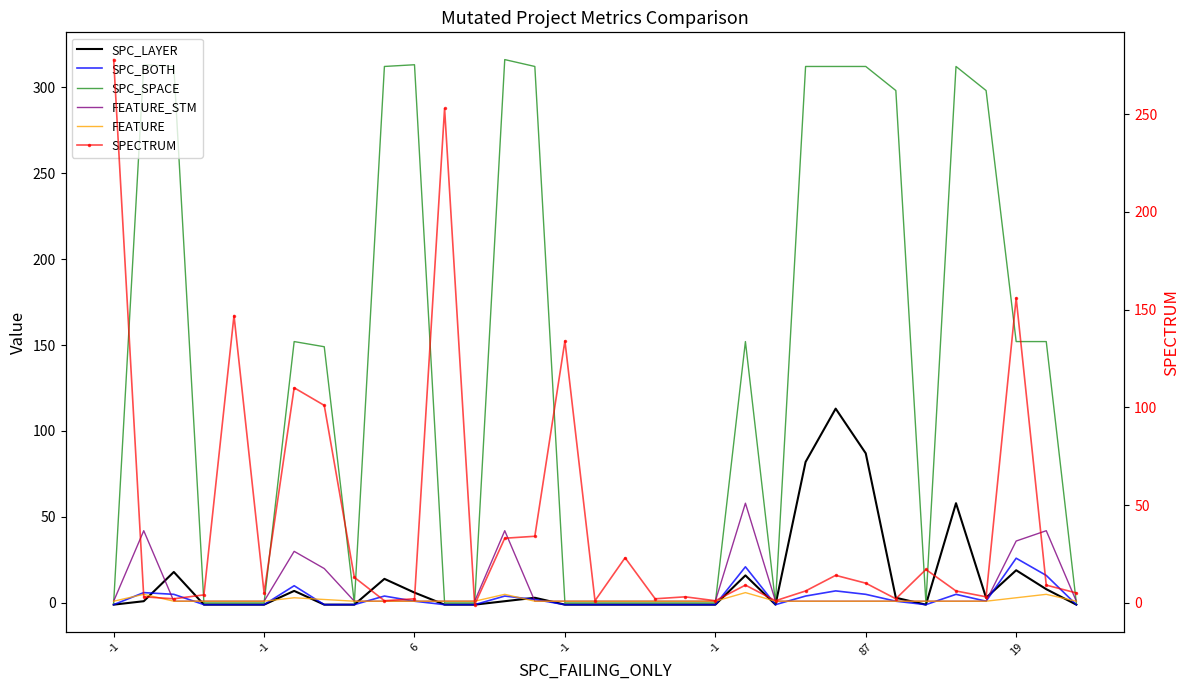

Which category has the lowest value in the SPC_BOTH series?

-1